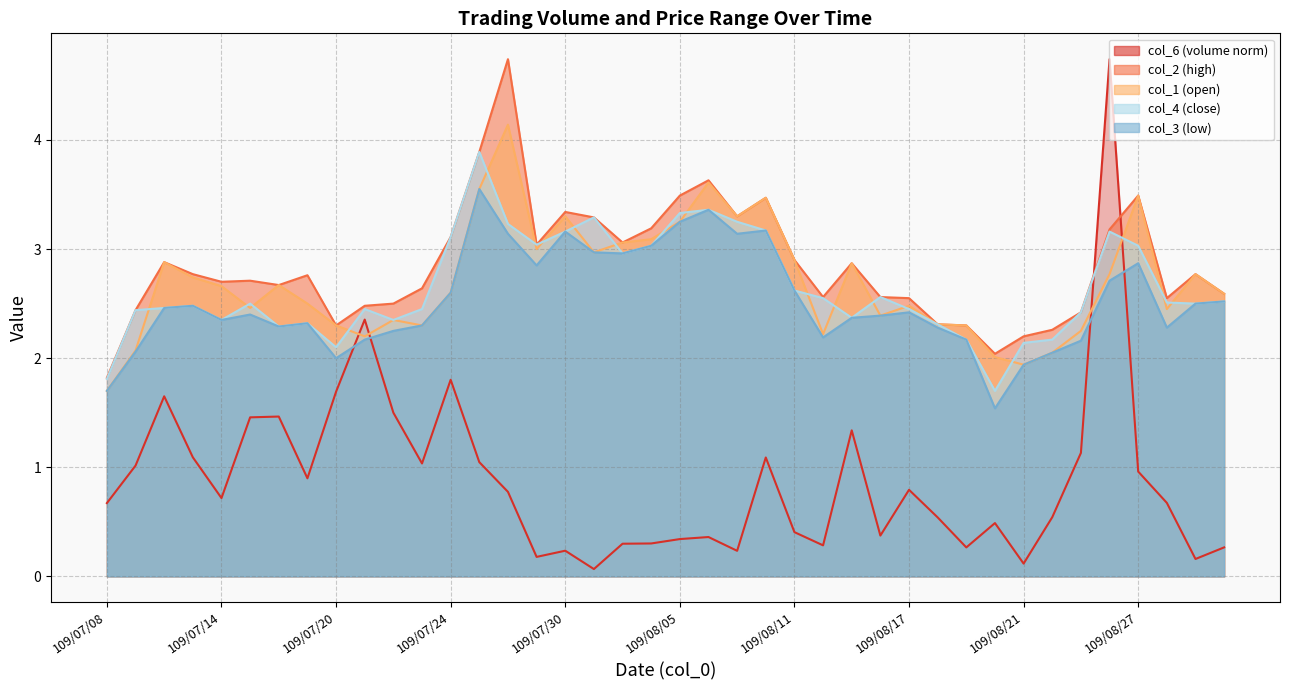

What are all the series names shown in the legend?

col_6, col_2, col_1, col_3, col_4